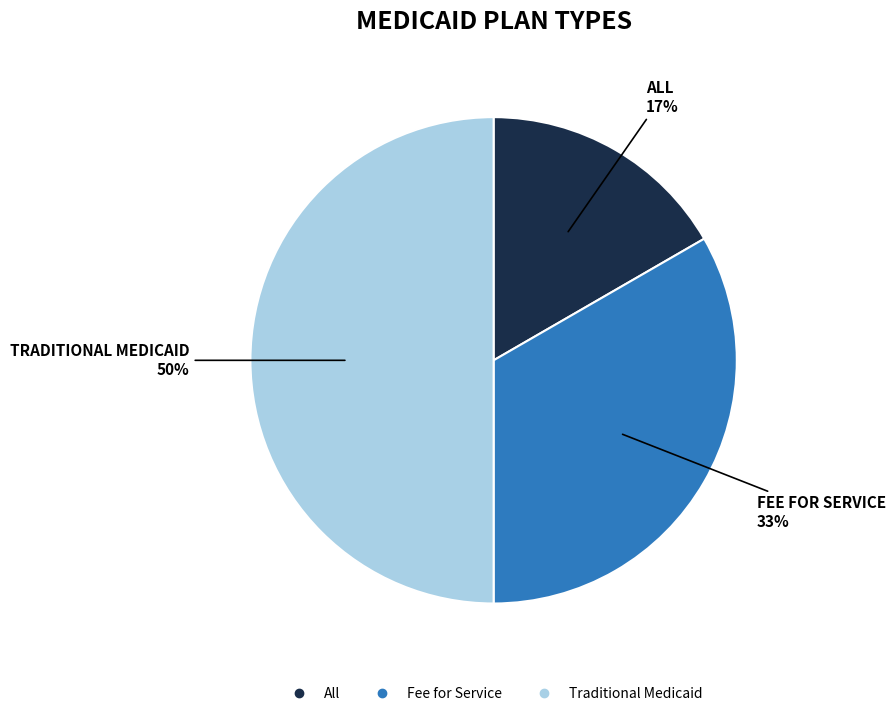

To the nearest percent, what is the difference between the largest and smallest slice percentages?

33%